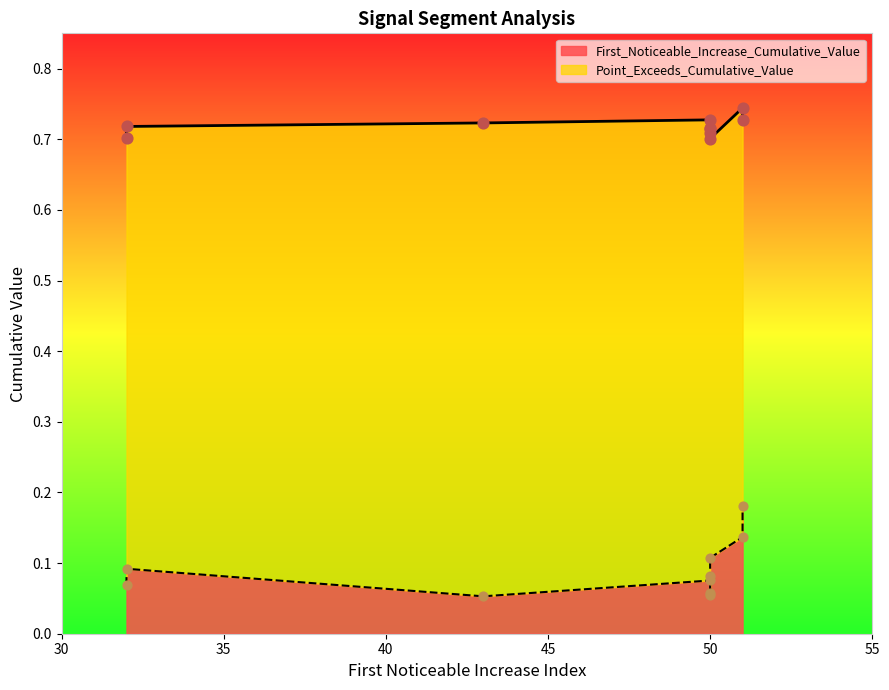

What are all the series names shown in the legend?

First_Noticeable_Increase_Cumulative_Value, Point_Exceeds_Cumulative_Value